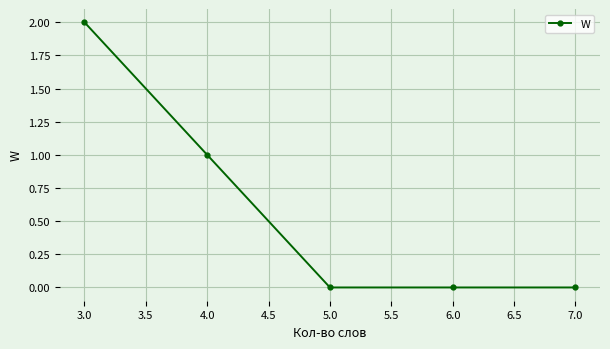

How many lines are shown in the chart?

1